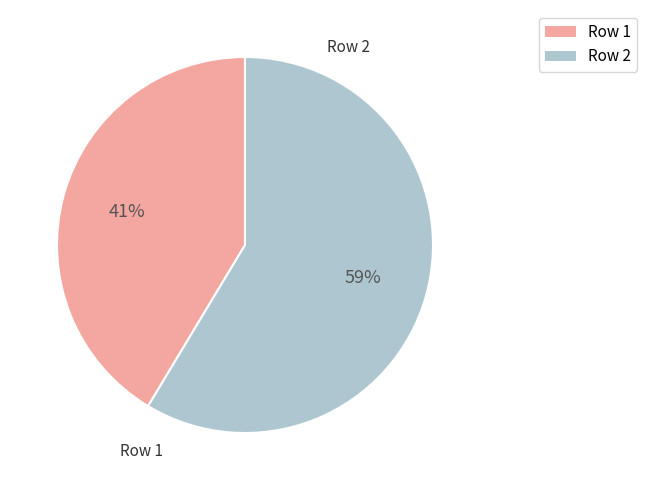

What is the majority slice?

Row 2